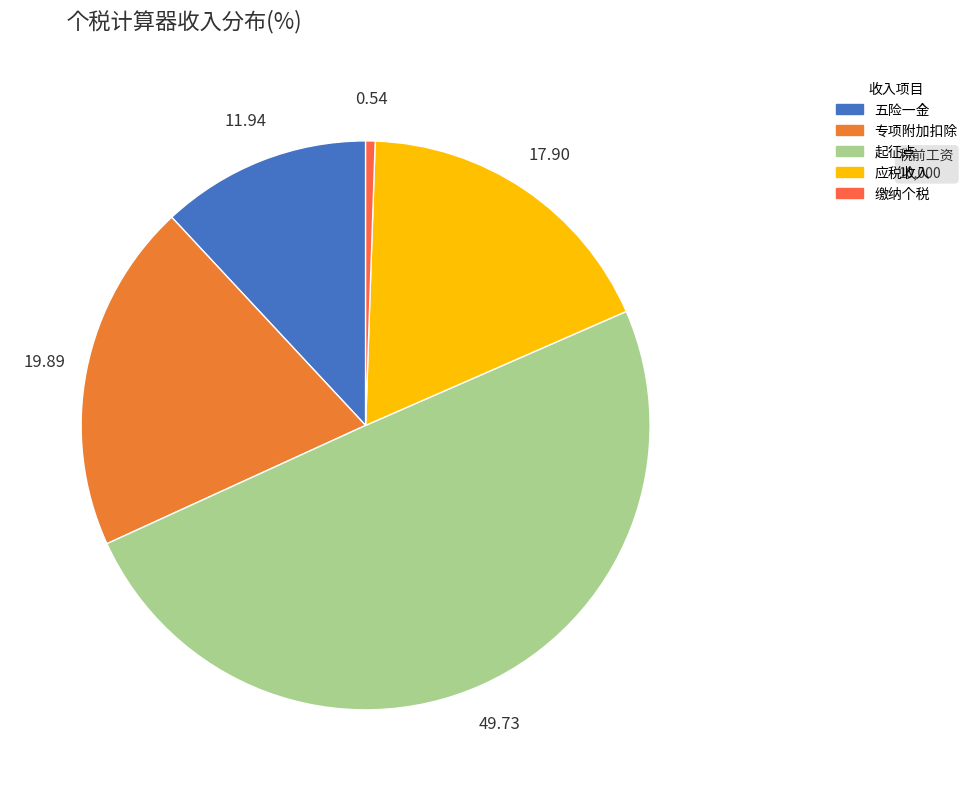

Combined, do 应税收入 and 专项附加扣除 account for over 50%?

No